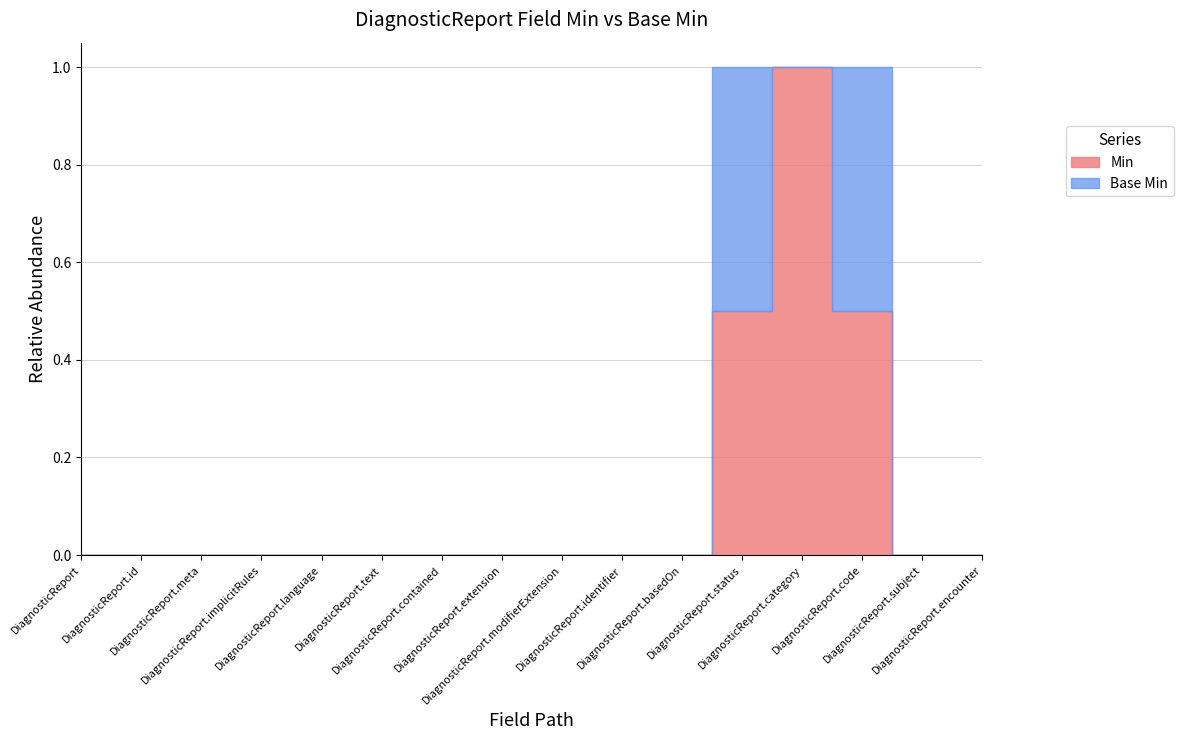

How many positive values are there?

3